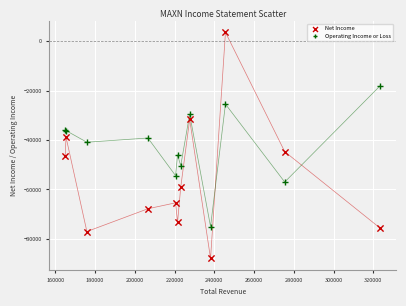

Which series reaches the minimum Y coordinate?

Net Income